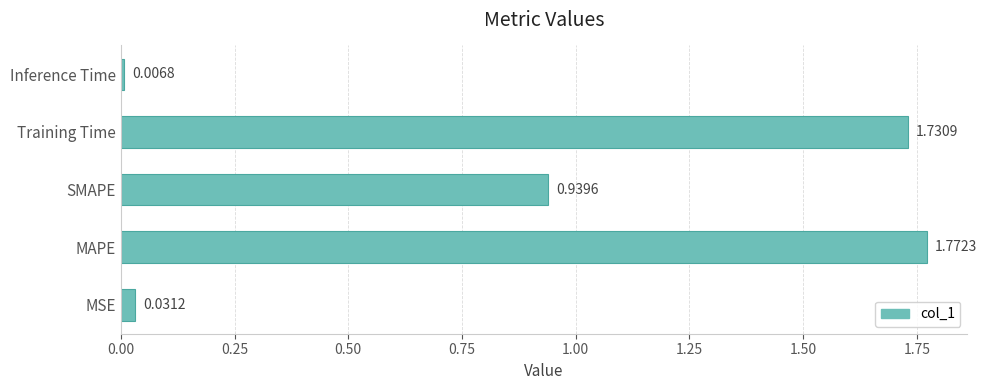

Where is the data nearest to the value 0?

Inference Time